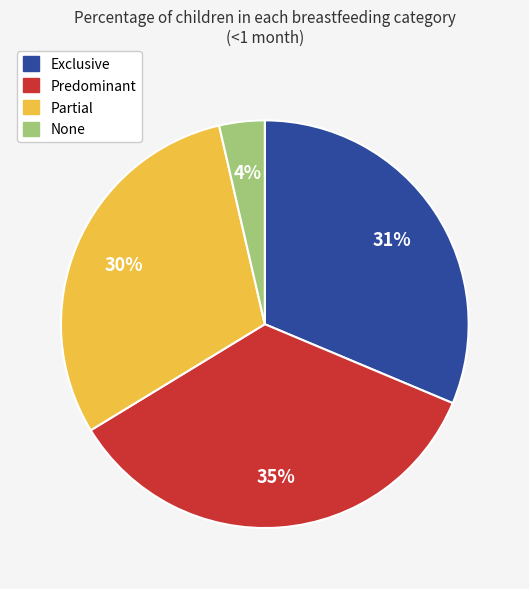

Is it true that Exclusive is 18% of the pie?

False